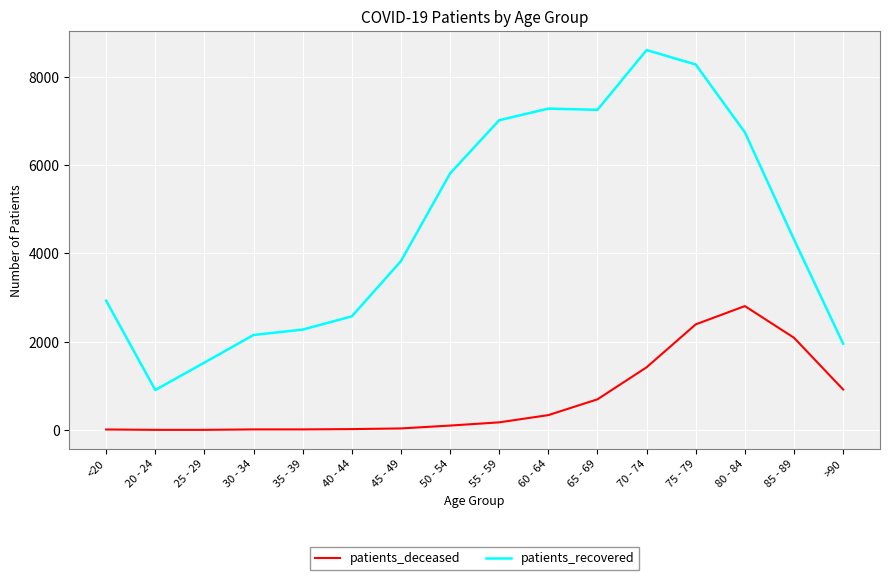

What is the difference between the patients_deceased values at 75 - 79 and 80 - 84?

414